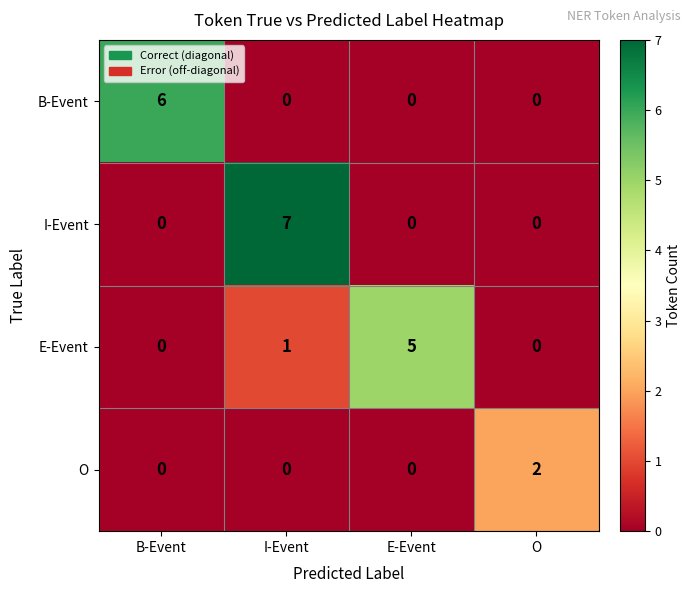

How many data points does each series have?

4